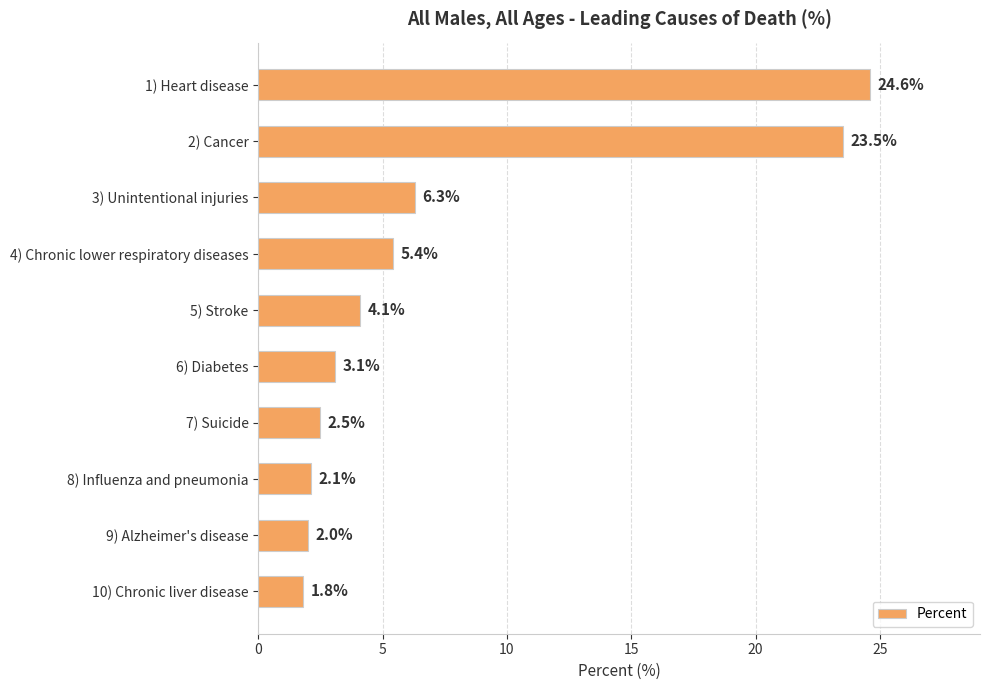

What is the average value?

7.5